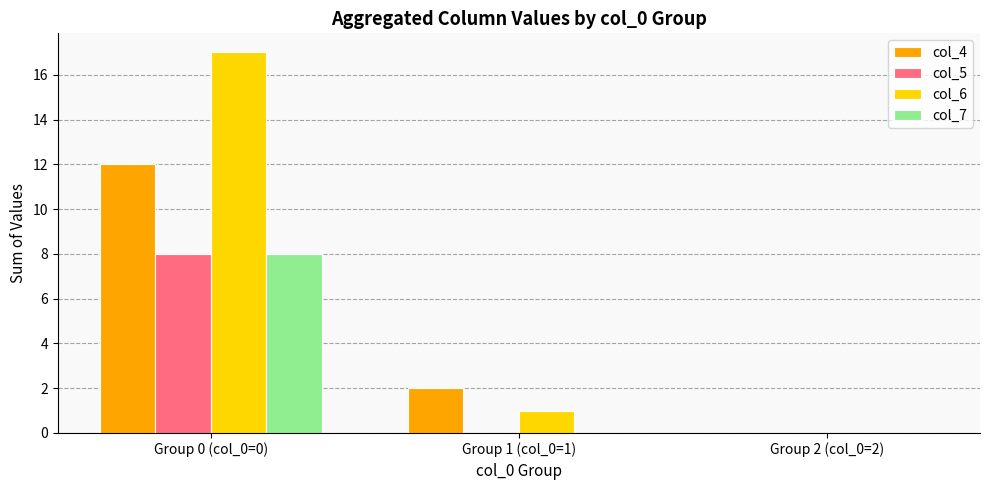

Count the number of data series in this chart.

4